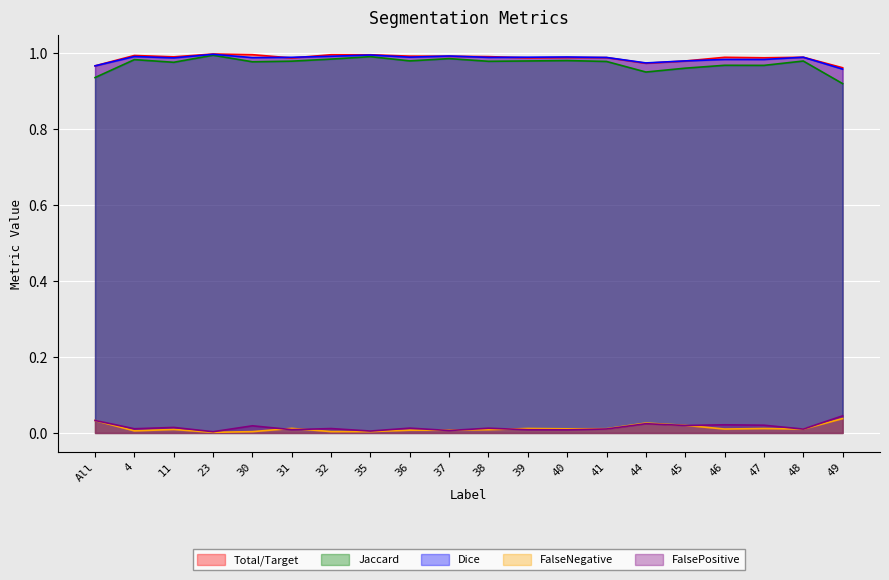

True or false: FalseNegative has more than 0 points higher than both neighbors.

True